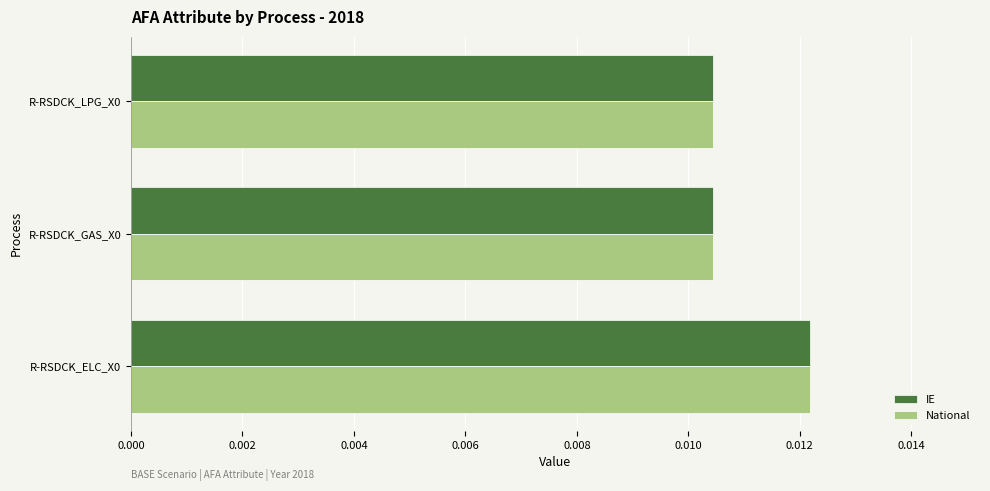

Count the IE values in the range 0 to 1.

3